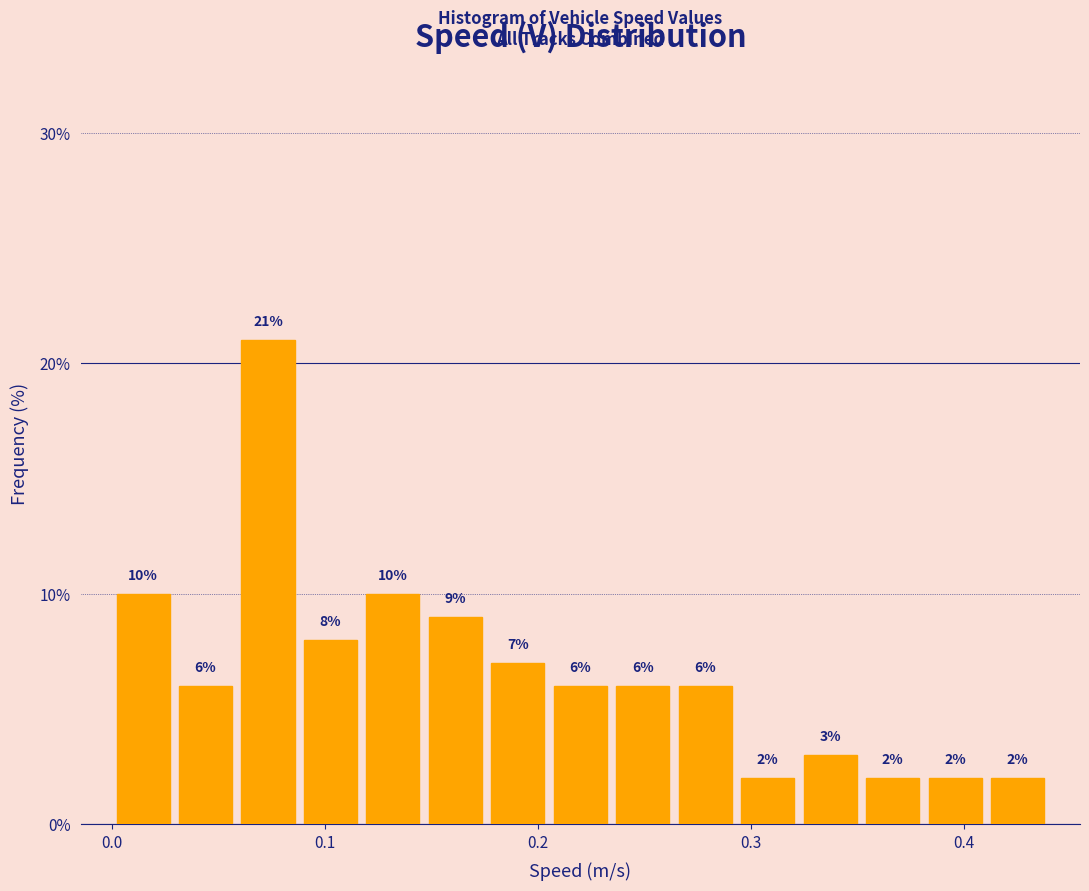

Around what value on the x-axis is the tallest bar? Give the approximate position of its centre, as read against the axis.

0.07